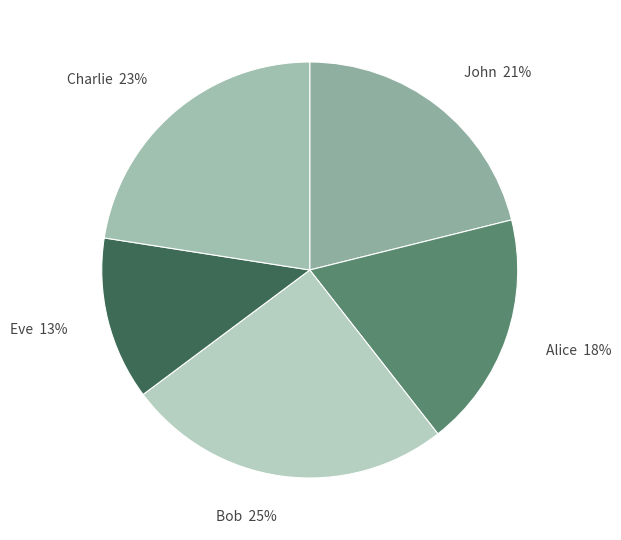

How many segments does this pie chart have?

5